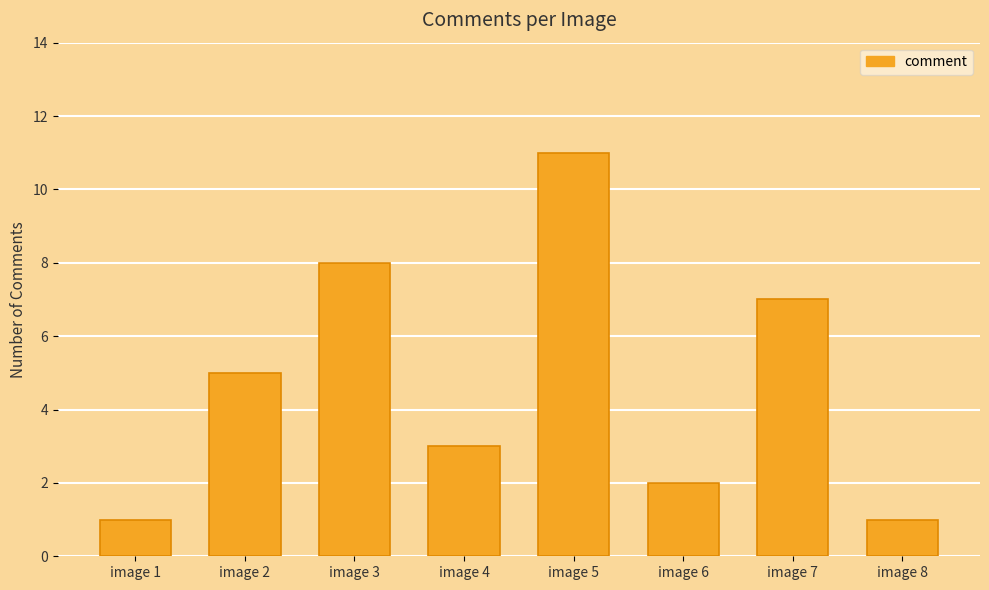

Count the values in the range 2 to 8.

5